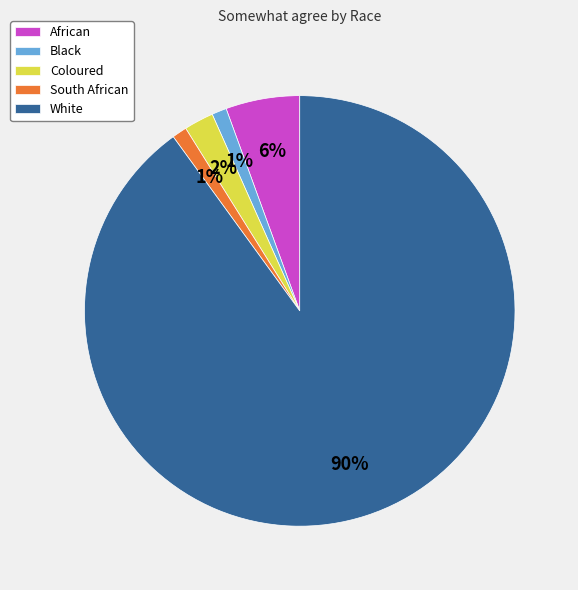

Which has a higher value, White or African?

White